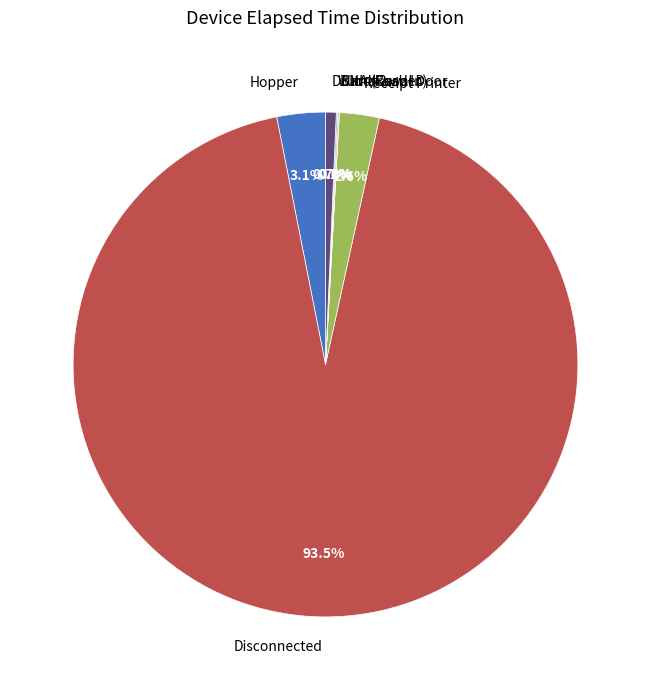

What is the largest slice in the pie chart?

Disconnected